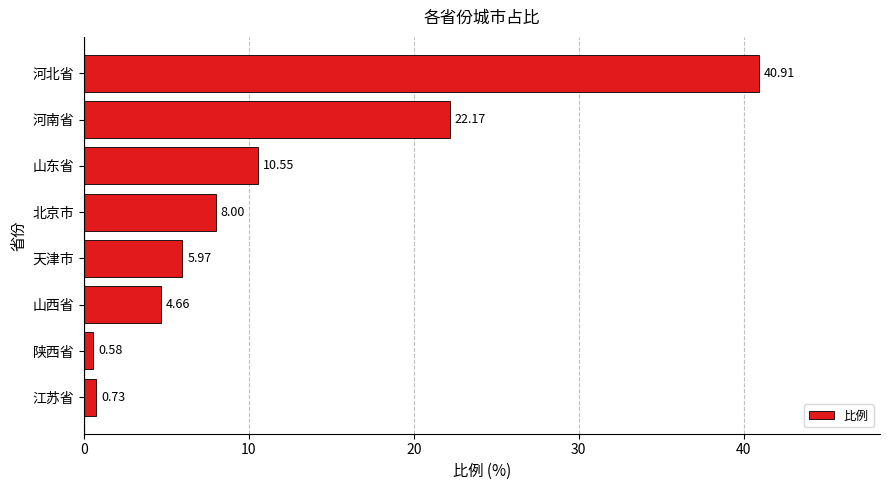

Rank the categories by value from highest to lowest.

河北省, 河南省, 山东省, 北京市, 天津市, 山西省, 江苏省, 陕西省